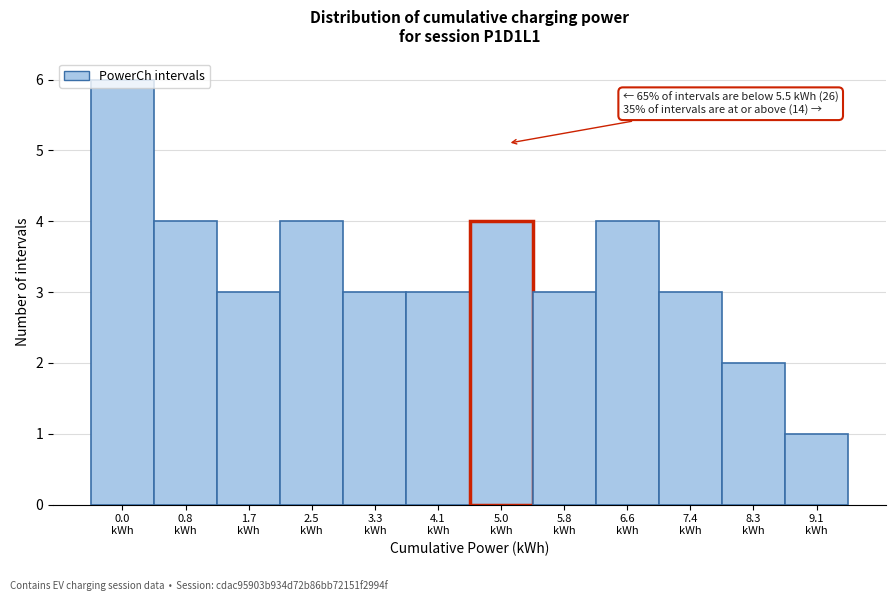

What is the value of the 10th bar from the left?

3